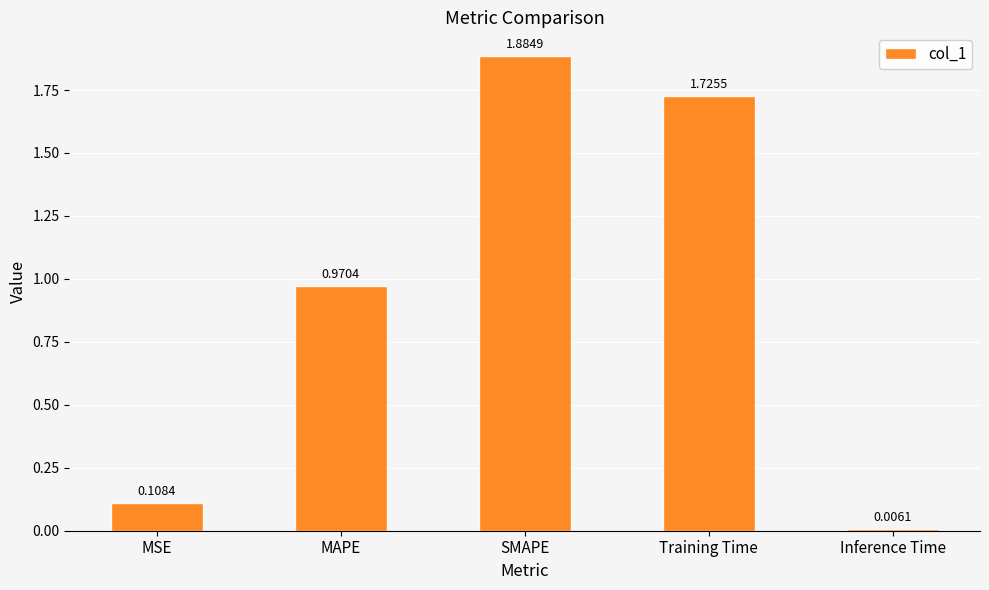

The value at MAPE is 0.3. True or false?

False